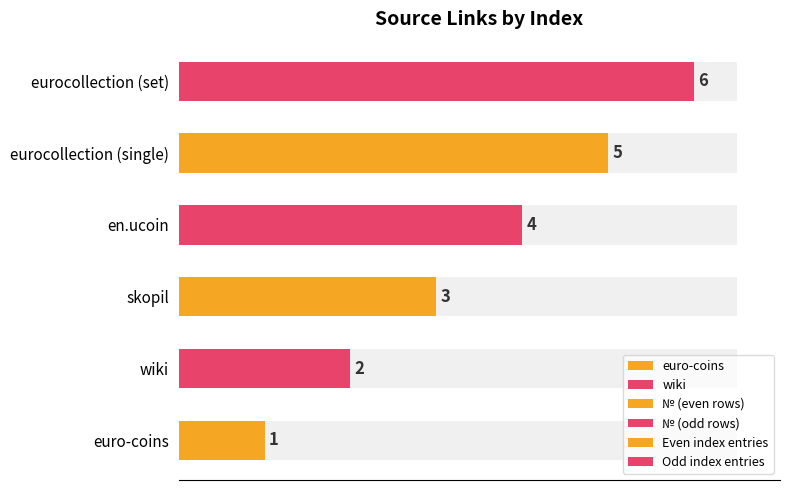

Does the chart contain any negative values?

No